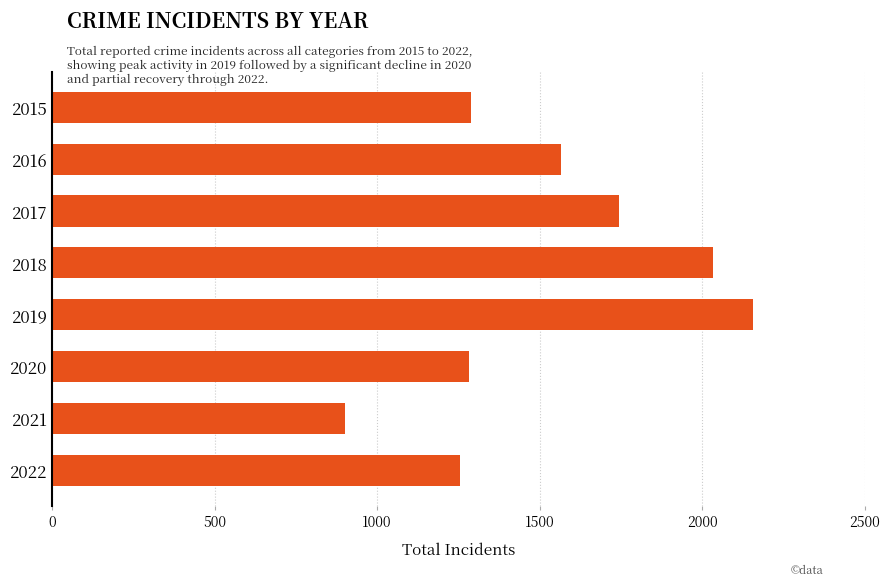

At which category does the chart reach its minimum across all series?

2021